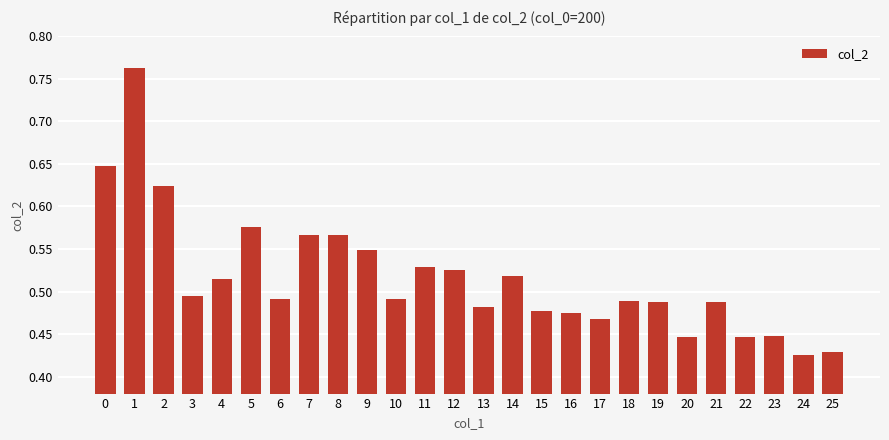

What is the sum of all values?

13.4